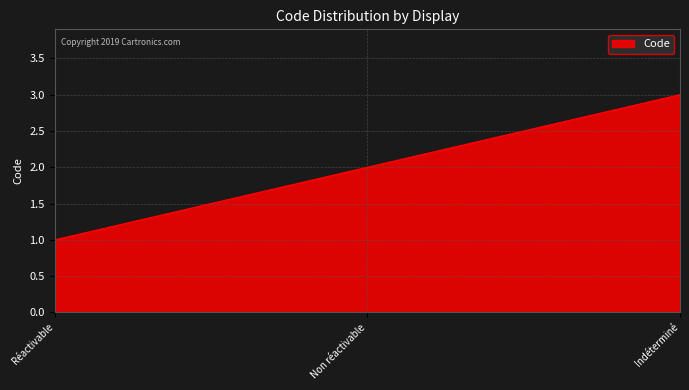

What value does the data have at Non réactivable?

2